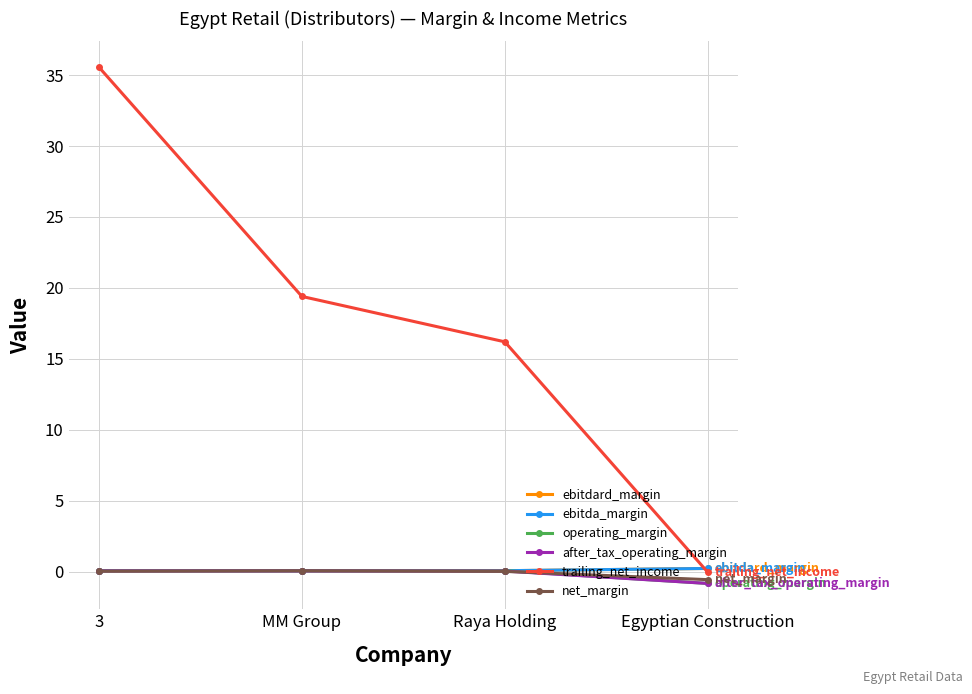

True or false: operating_margin has more than 0 interior local peaks.

True